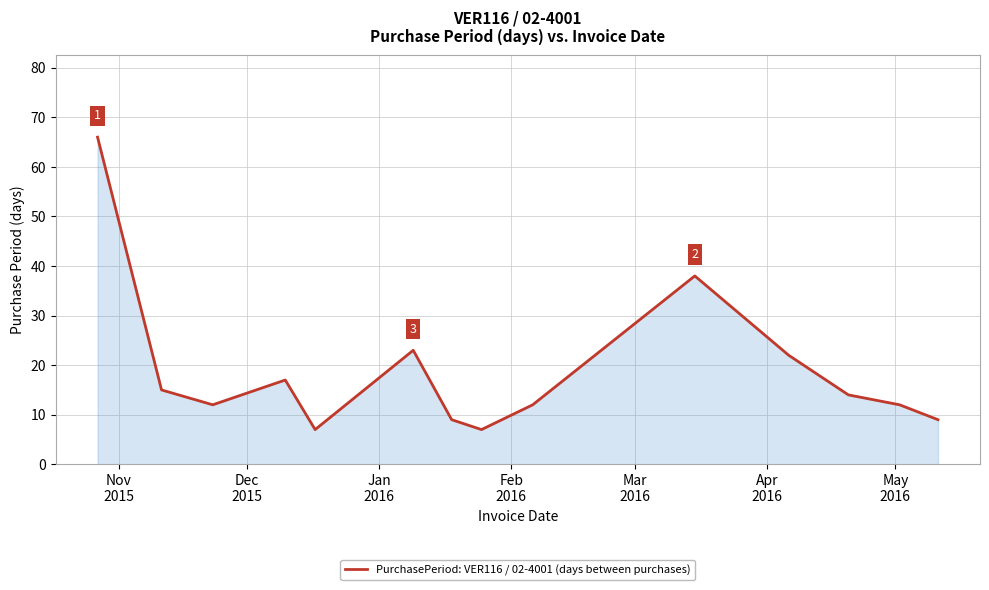

What is the difference between the maximum and minimum values?

59